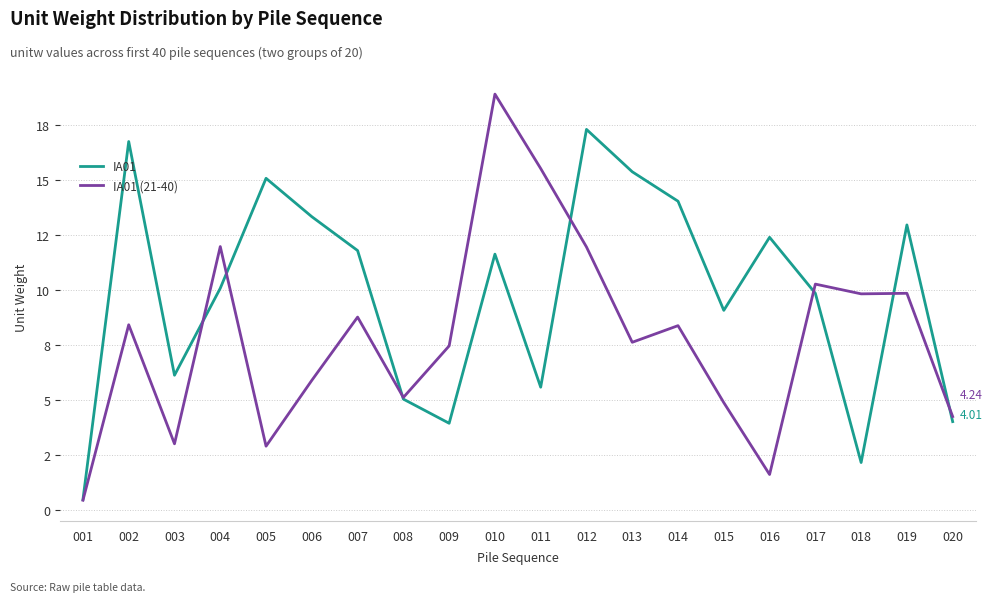

What is the greatest value displayed?

18.9